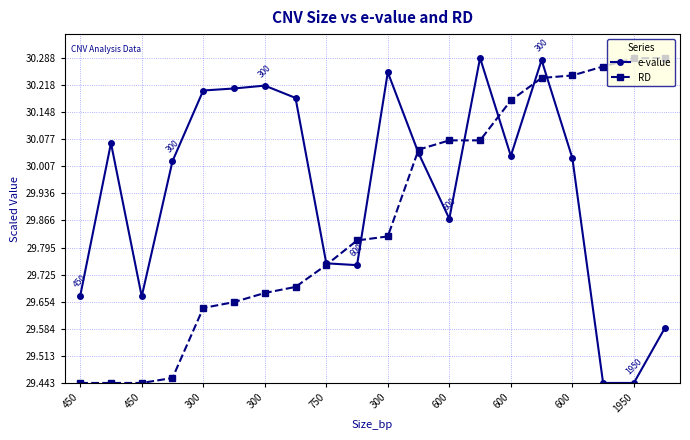

True or false: e-value has more than 1 points higher than both neighbors.

True